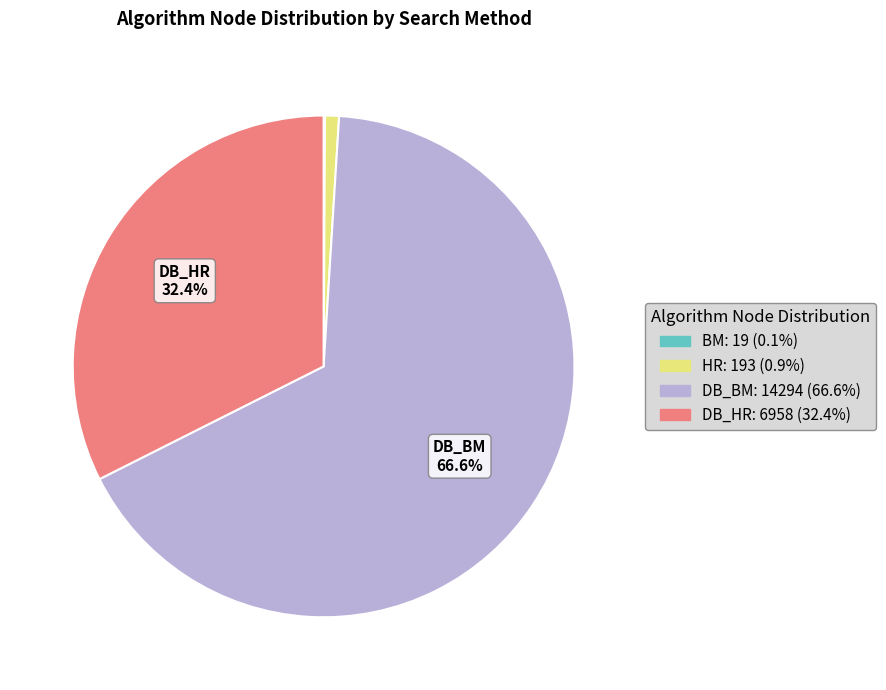

Is there a majority slice in this chart?

Yes